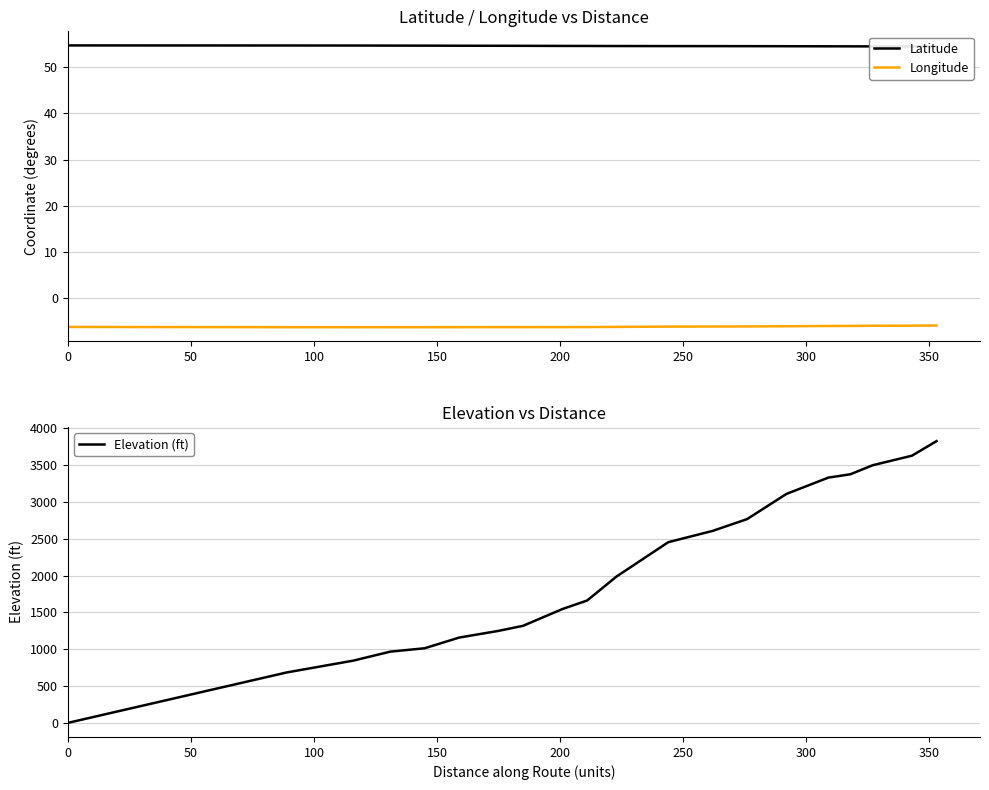

Does the chart have visible grid lines?

Yes